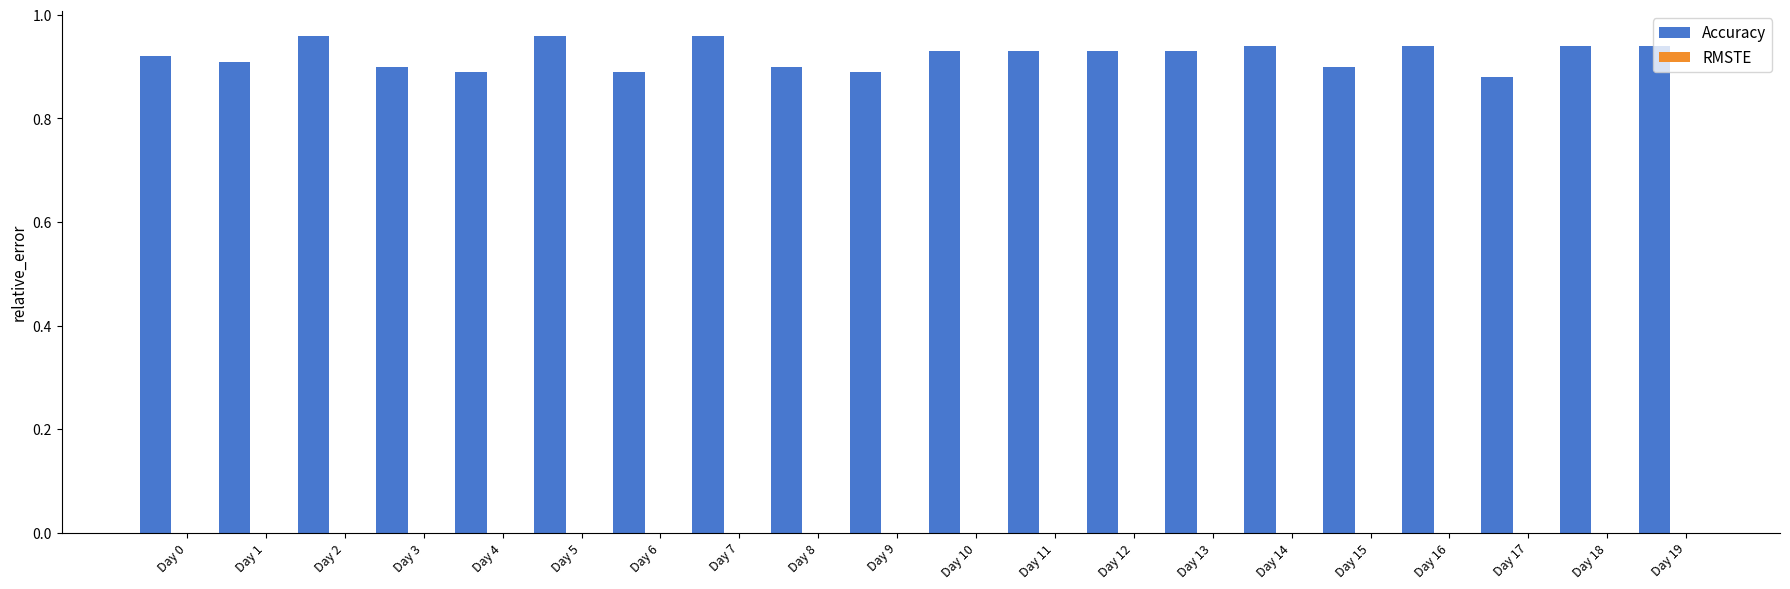

How many values are between 0 and 1?

20